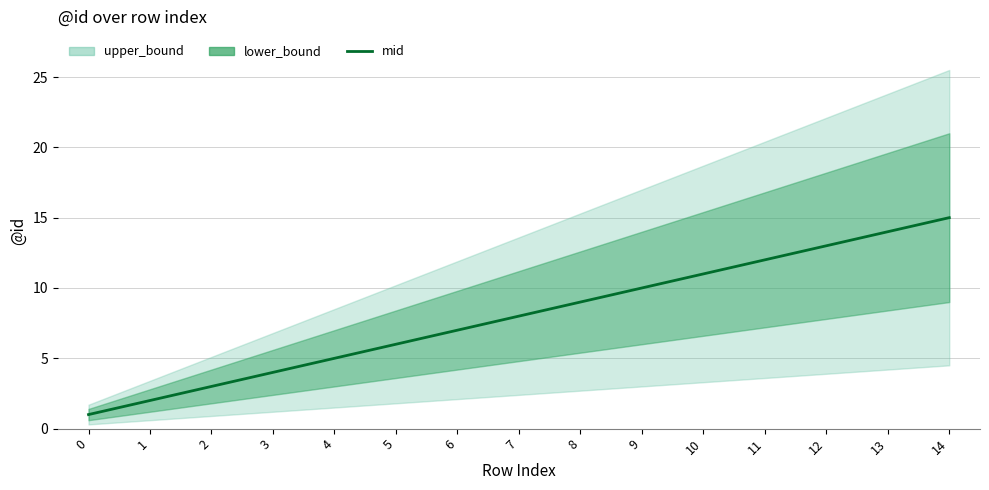

Which has a higher value, 4 or 1?

4